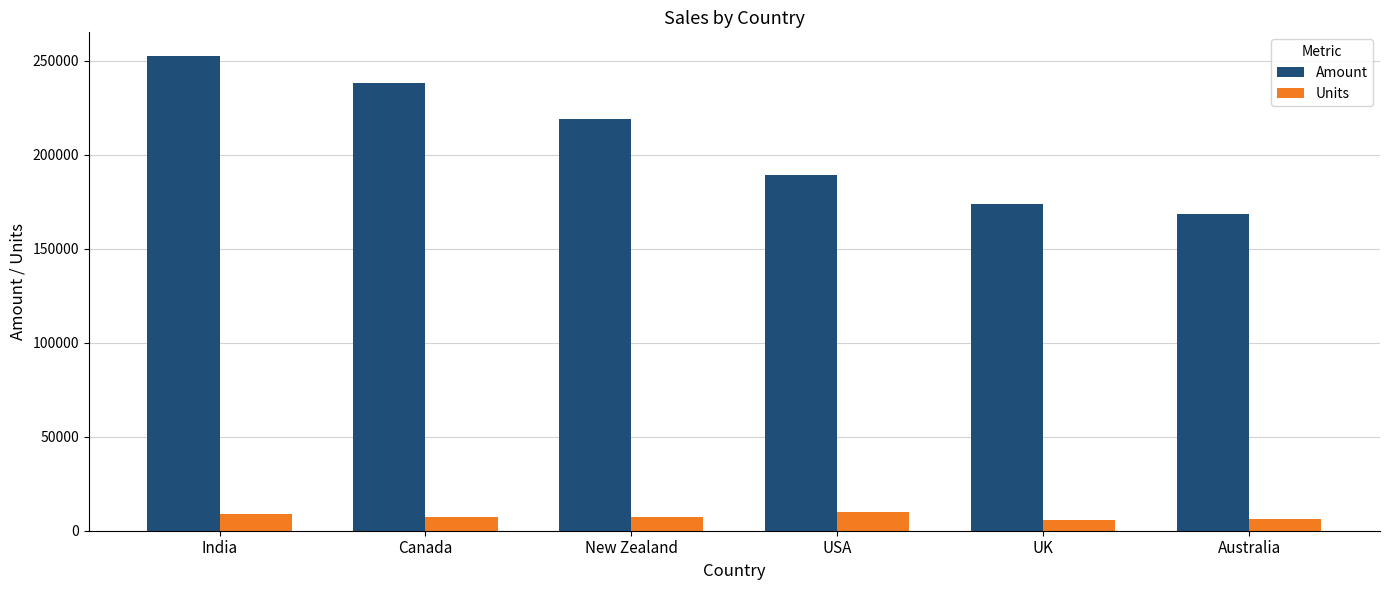

What is the label of the 4th bar from the left?

USA